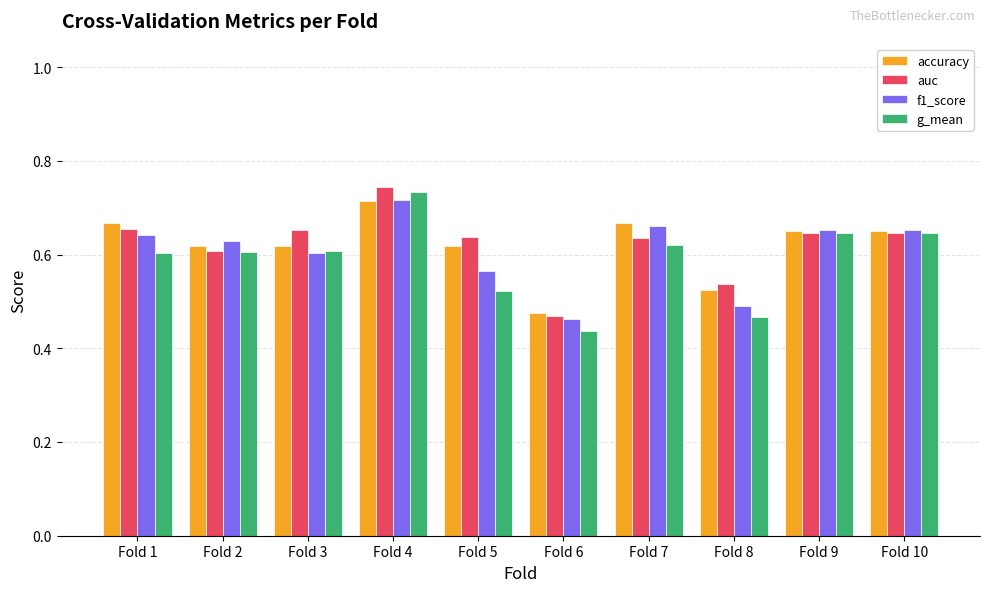

Count the f1_score values in the range 0 to 1.

10